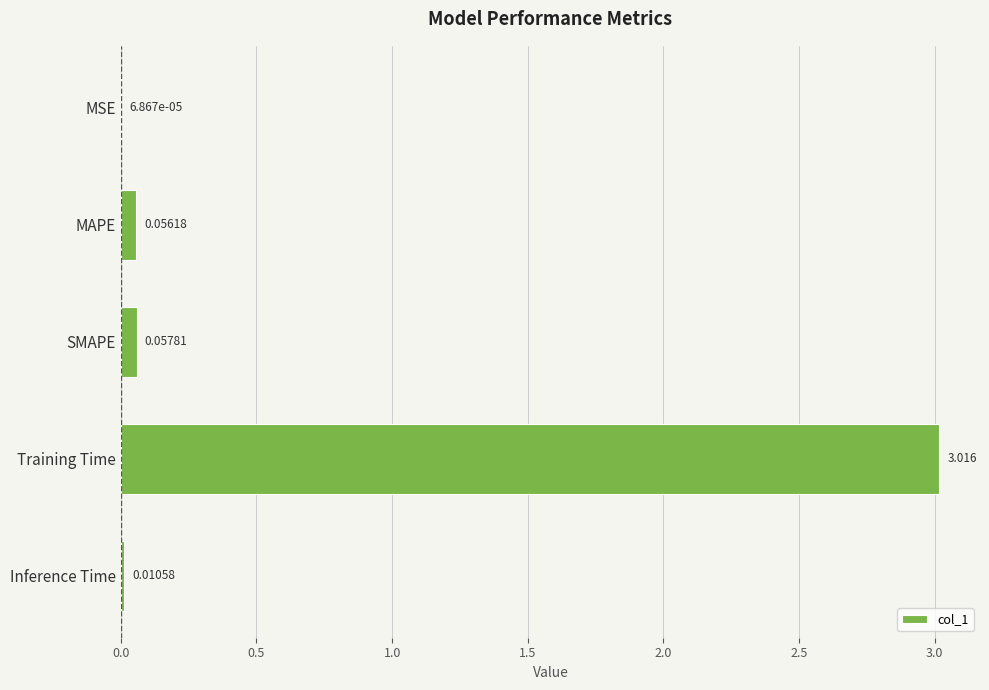

Which has a higher value, SMAPE or MSE?

SMAPE